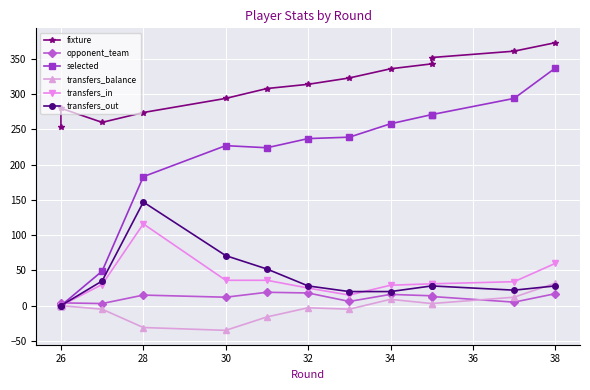

True or false: selected and opponent_team intersect in this chart.

True